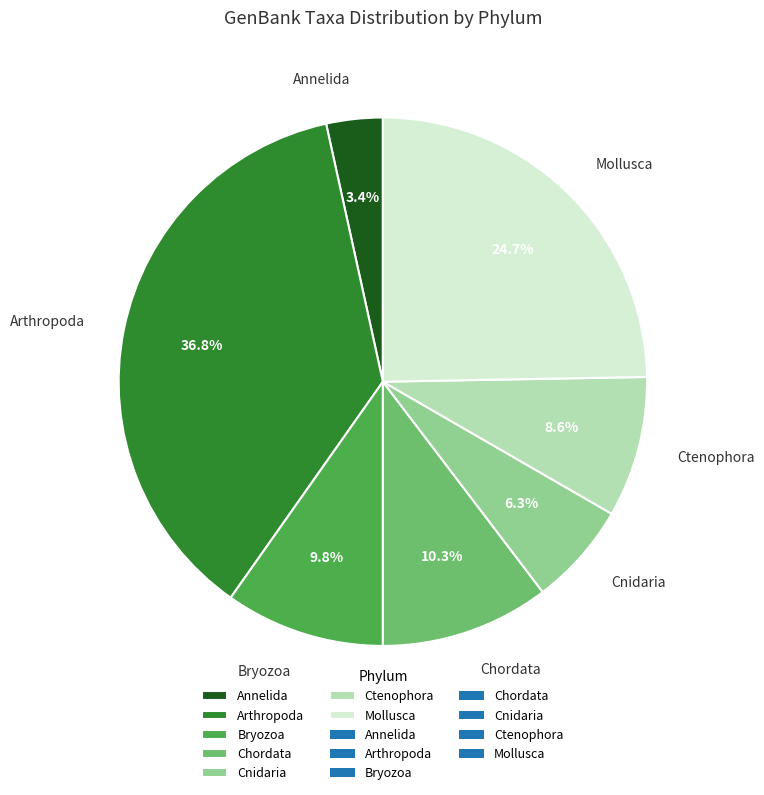

Which category has the smallest portion of the pie?

Annelida